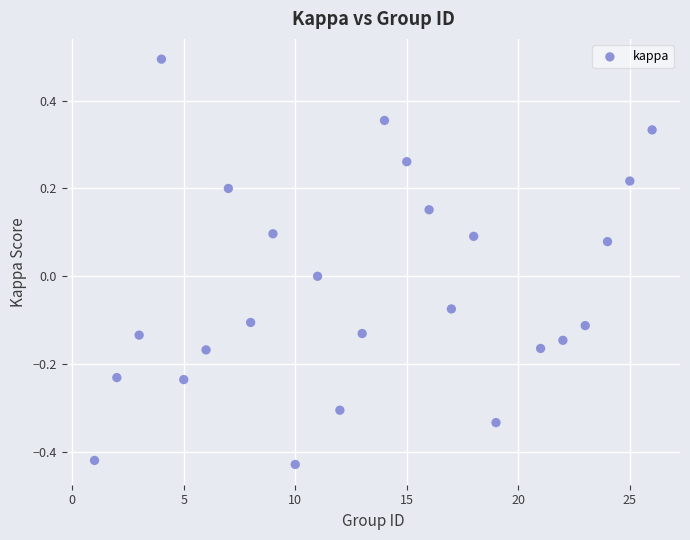

What is the range of X values (max minus min)?

25.0